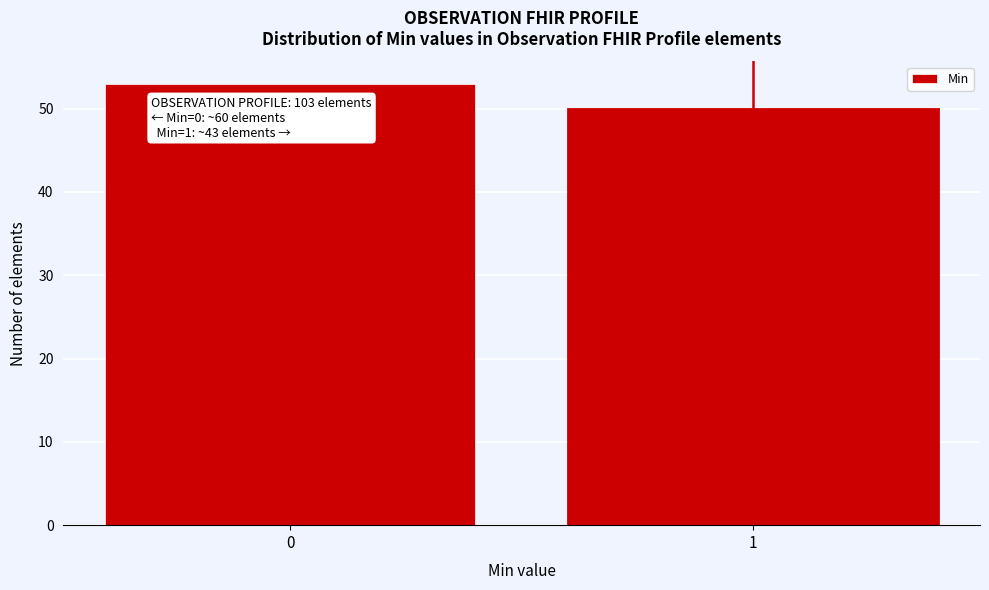

Reading left to right, extract all data points from this chart.

53	50